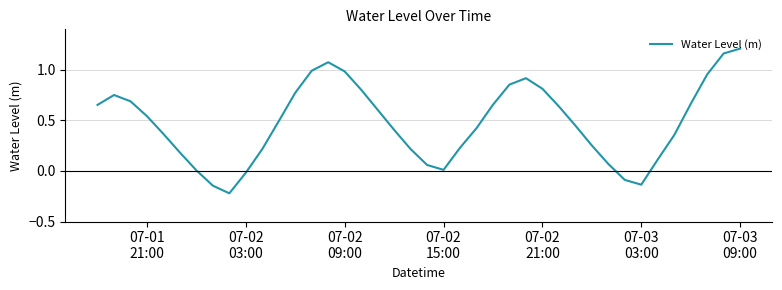

At which category does the chart reach its peak across all series?

07-03
09:00